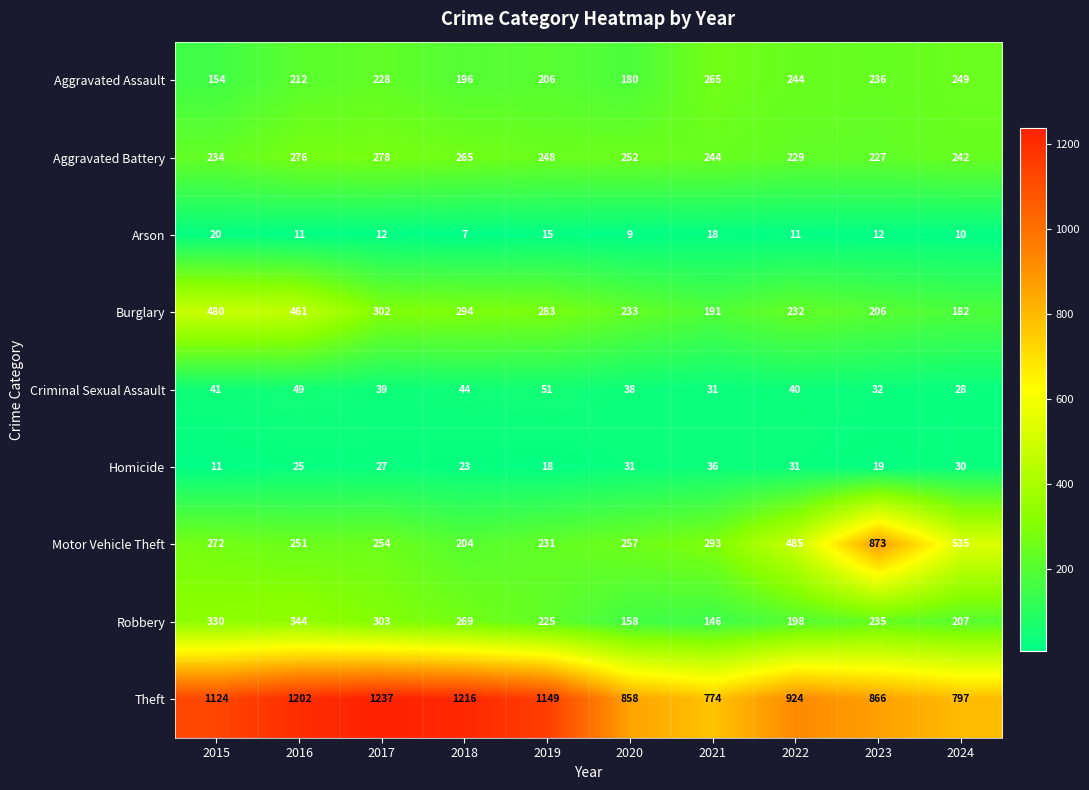

True or false: Homicide has a value of 10 at 2020.

False